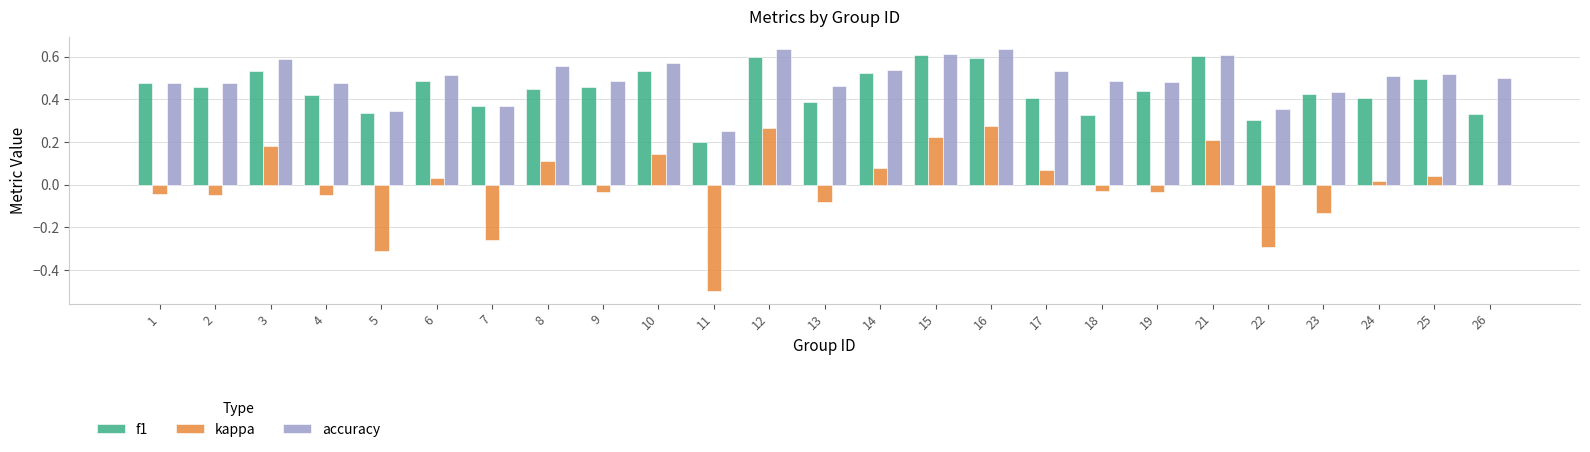

What is the total value across all series at 21?

1.4